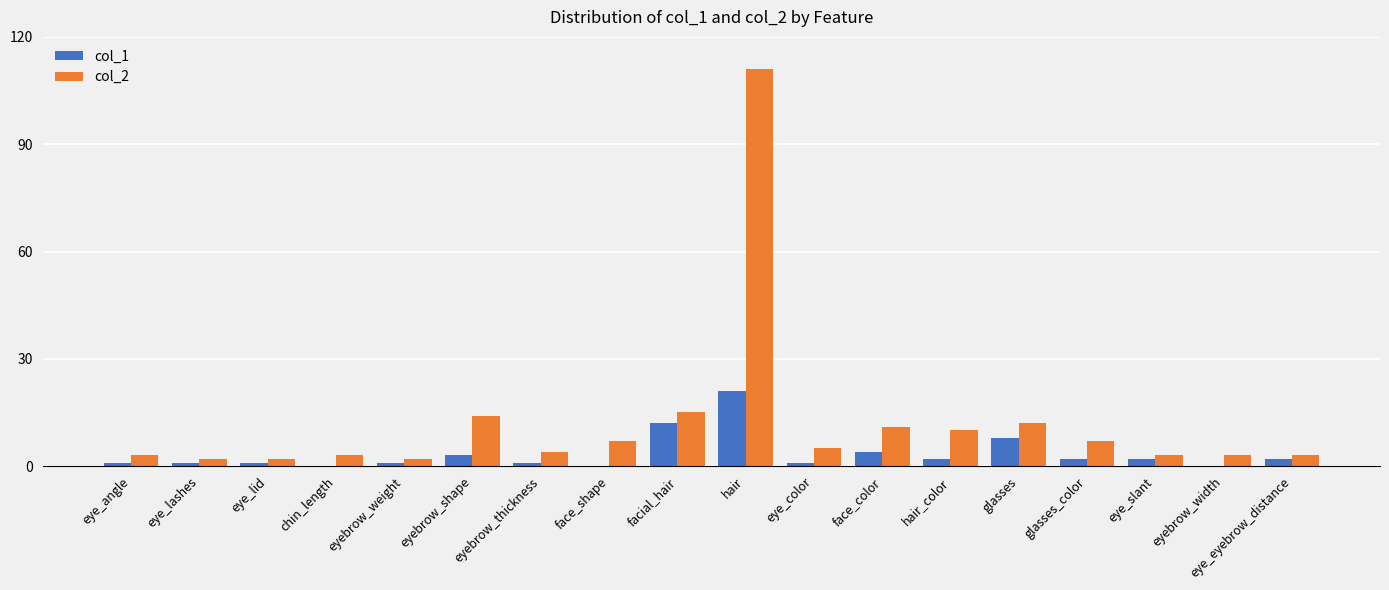

Between eyebrow_thickness and glasses, which series saw the biggest shift?

col_2